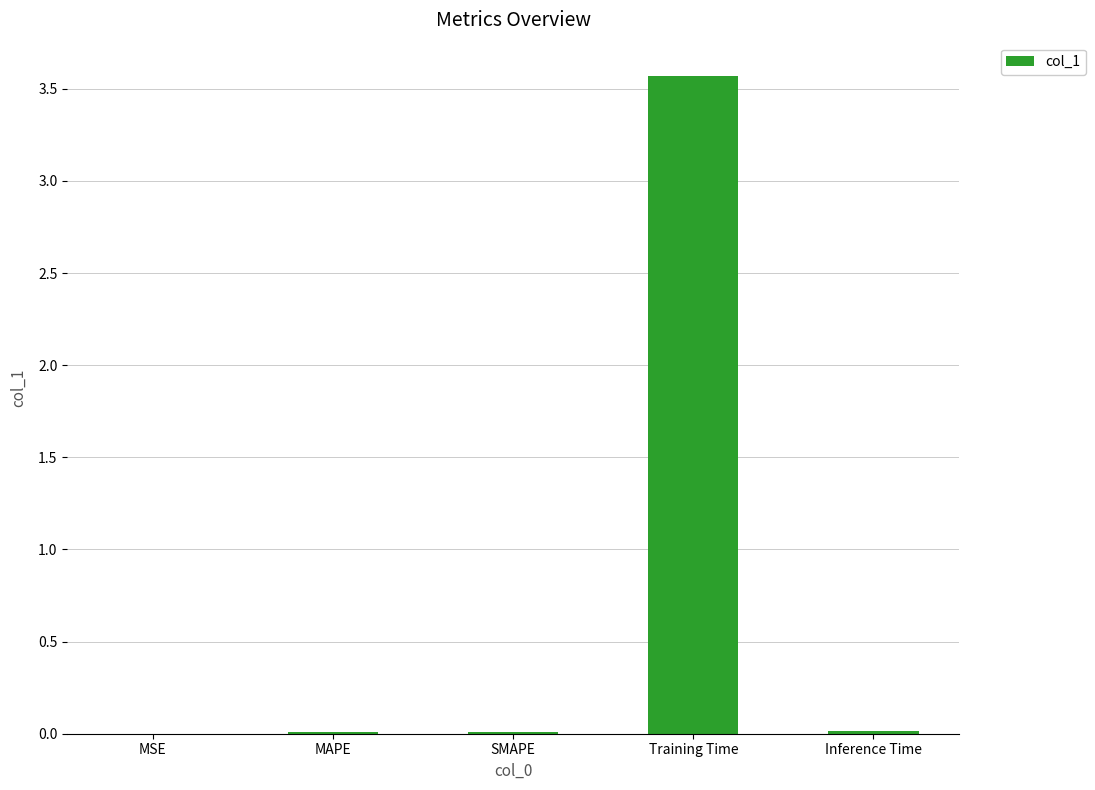

The value at Training Time is 5.6. True or false?

False